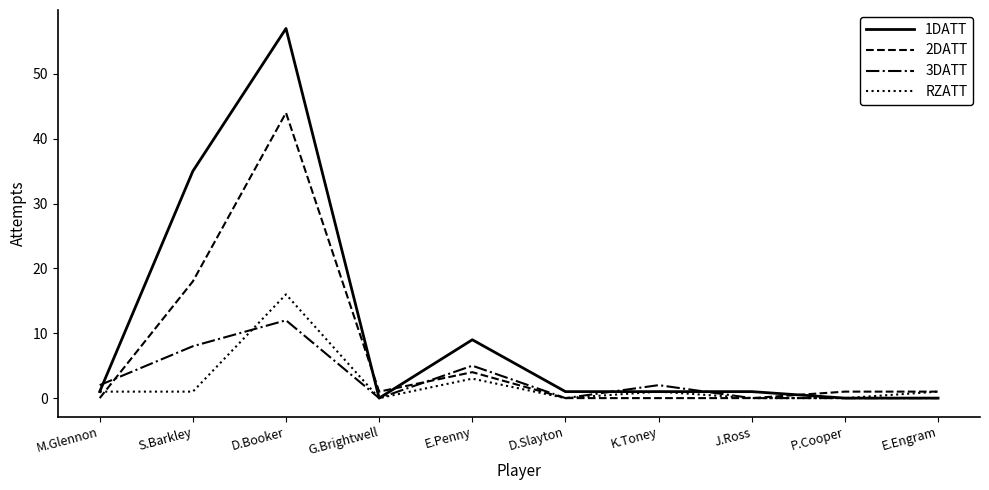

Which series has the largest total across all categories?

1DATT